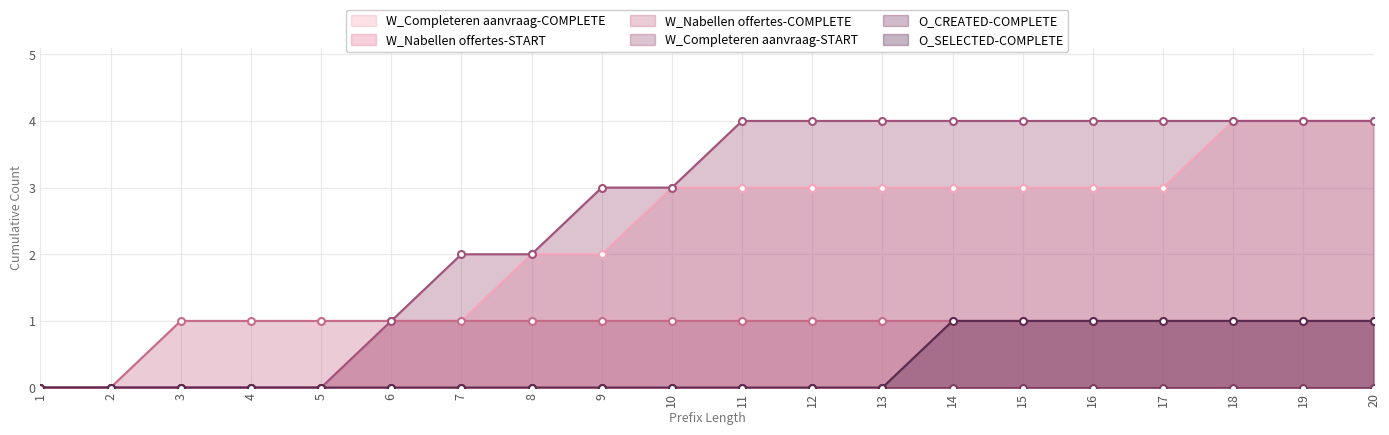

What is the difference between the maximum and minimum values in the W_Completeren aanvraag-START series?

4